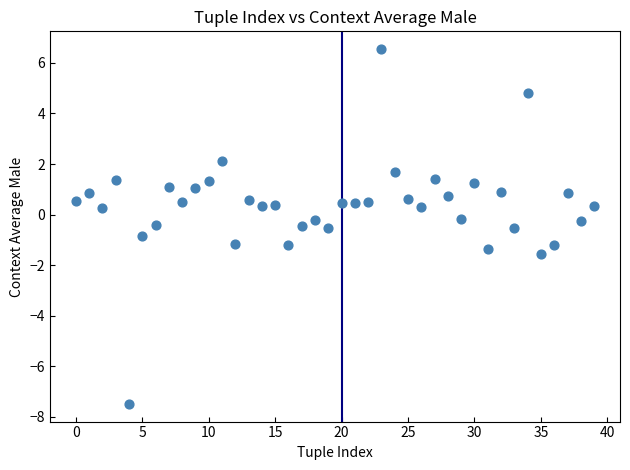

What is the range of Y values (max minus min)?

14.0